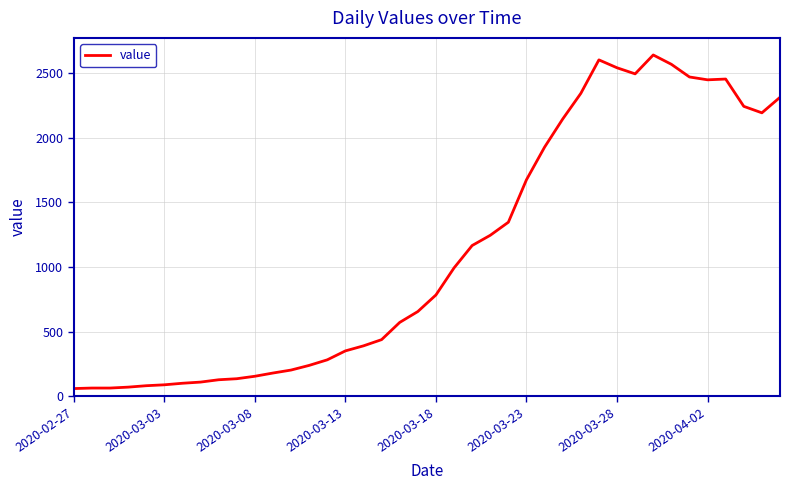

What is the difference between the maximum and minimum values?

2577